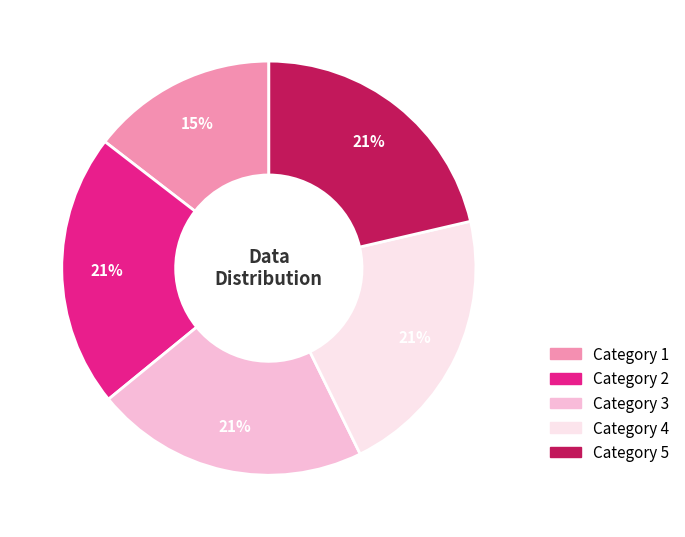

To the nearest percent, what is the average slice percentage?

20%